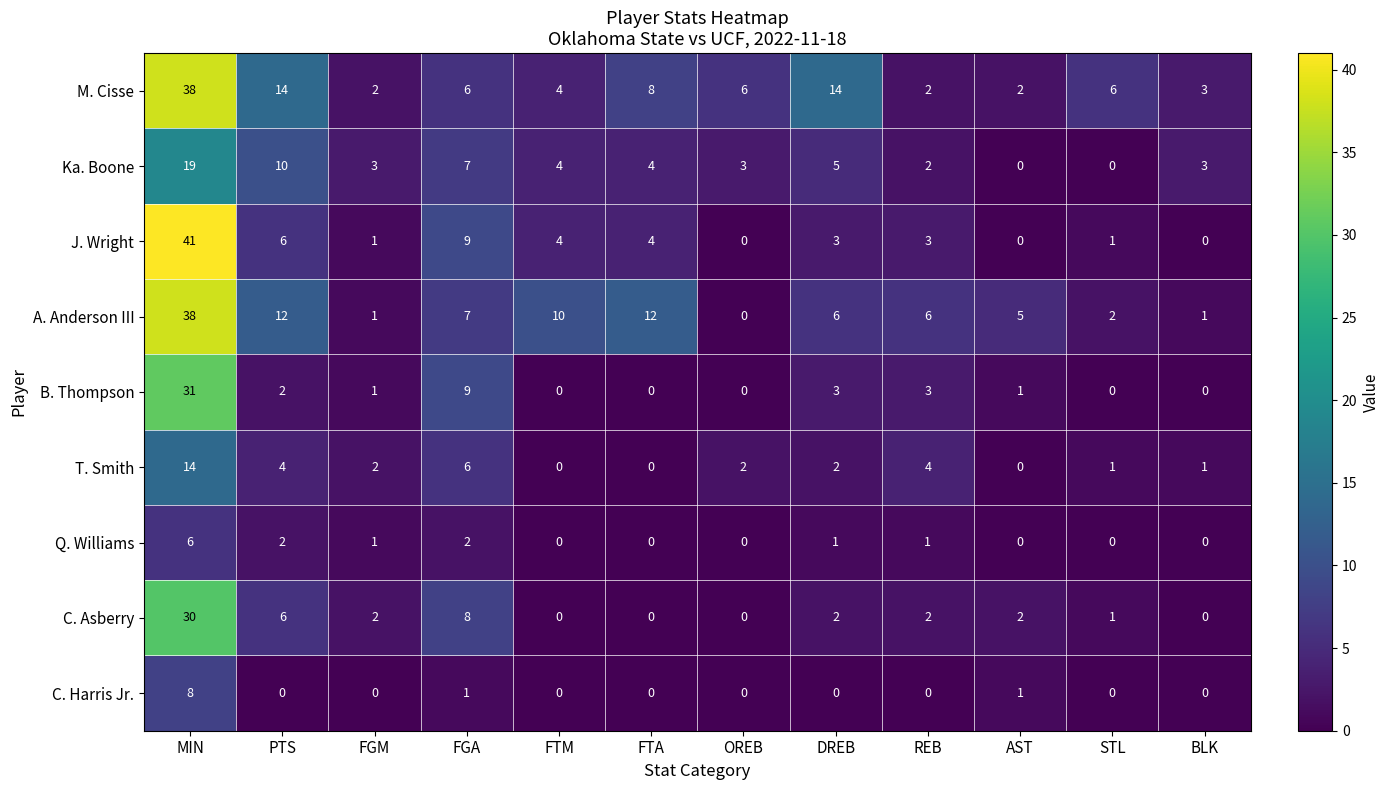

What is the difference between the highest and lowest values at FGM?

3